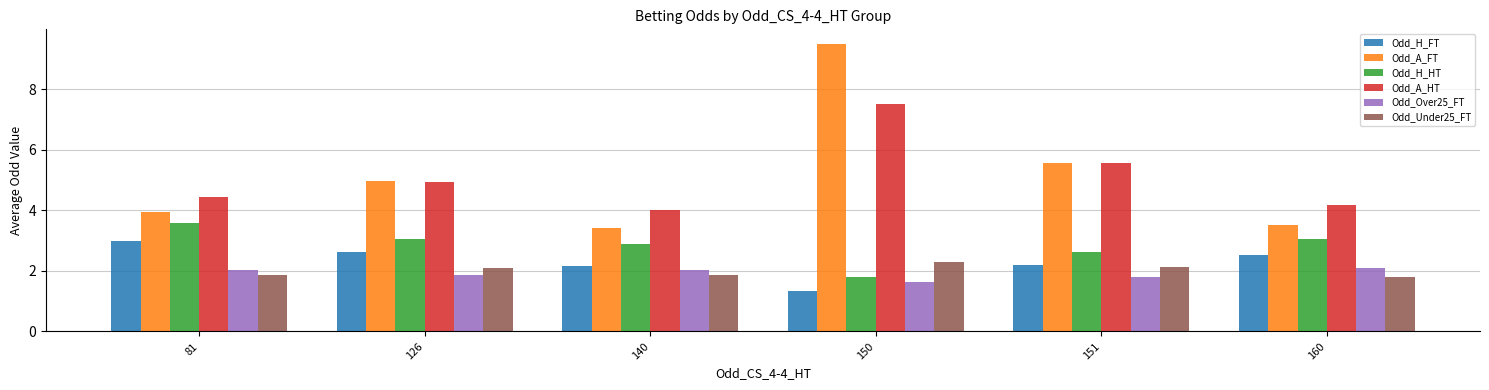

Count the number of data series in this chart.

6